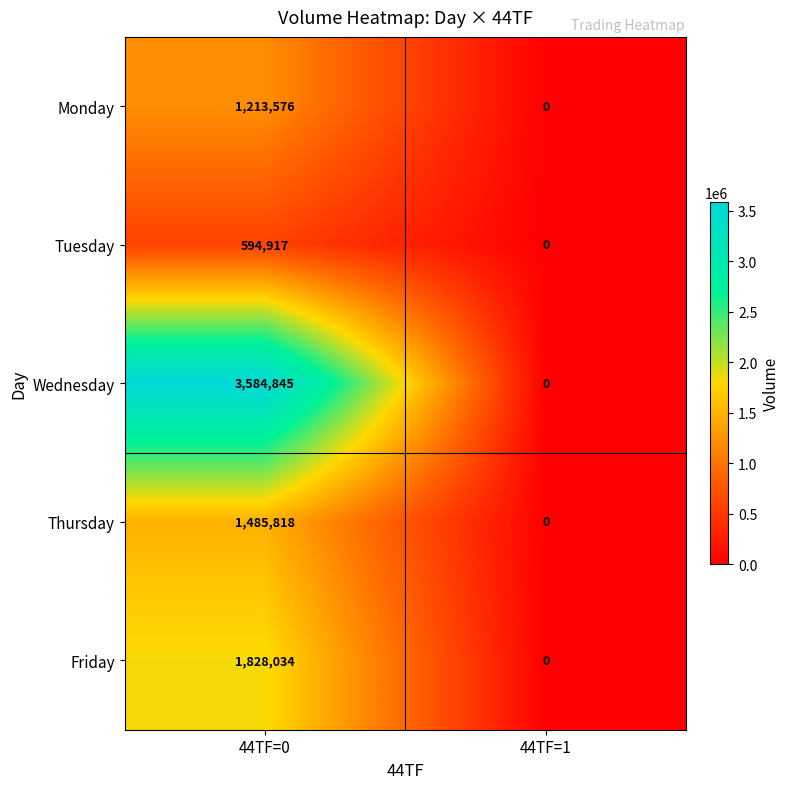

The value of Tuesday at 44TF=1 is 0. True or false?

True